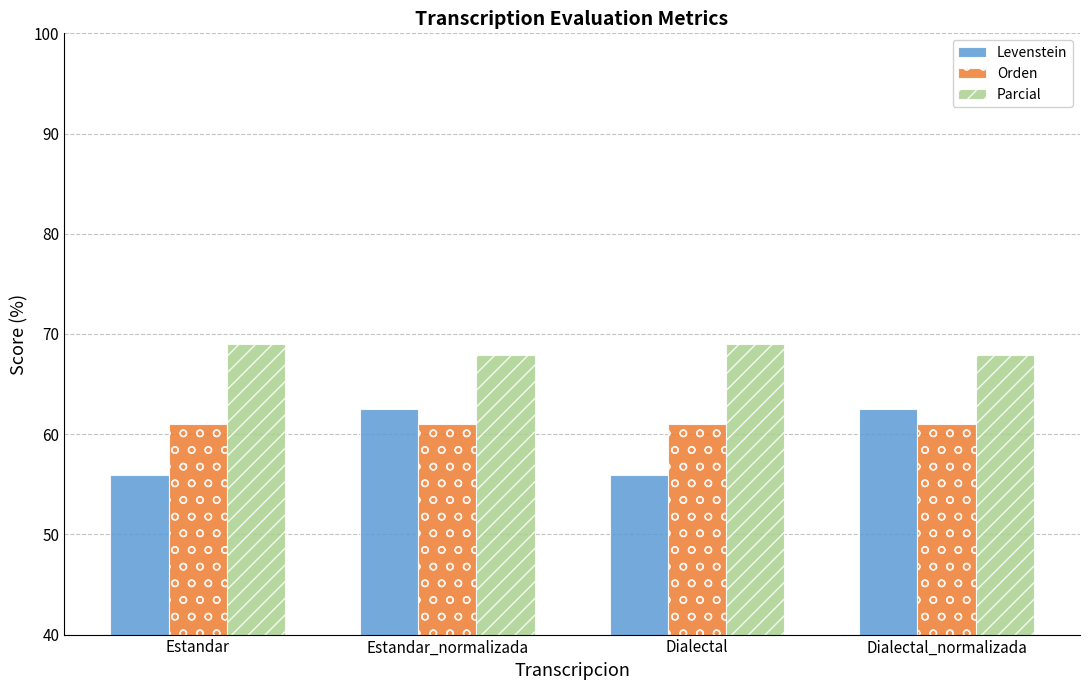

What is the difference between the second highest and minimum values in the Parcial series?

1.1